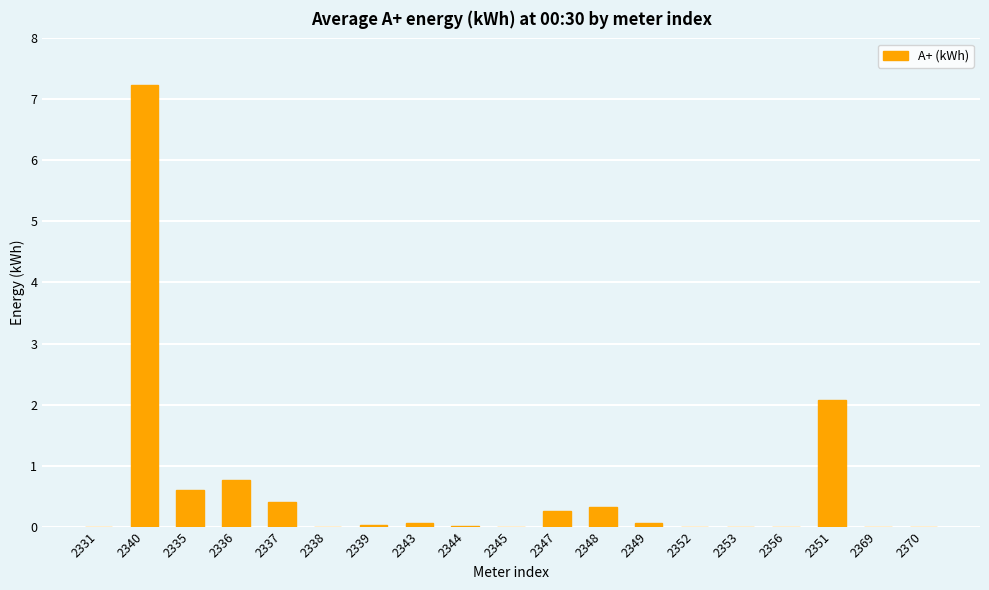

True or false: the data shows -3.2 at 2345.

False